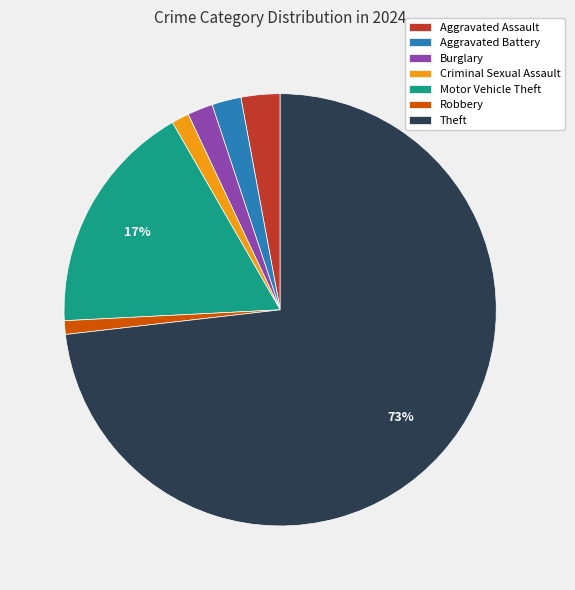

To the nearest percent, what is the average slice percentage?

14%